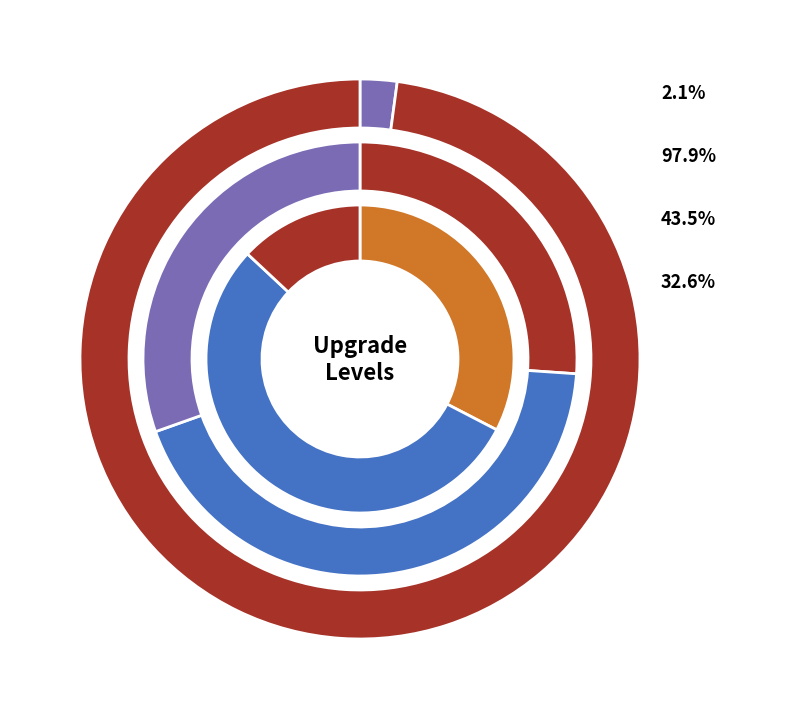

Does Level 0 account for over 50% of the chart?

Yes